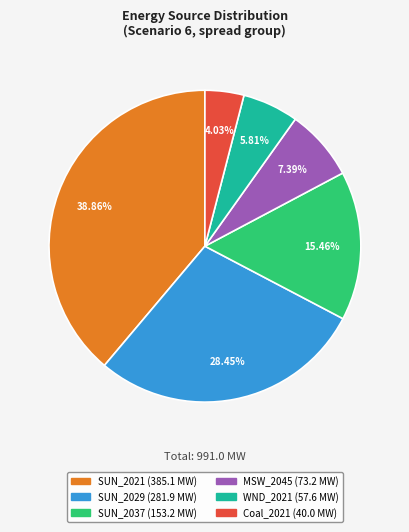

Is the sum of SUN_2037 and SUN_2021 greater than half?

Yes